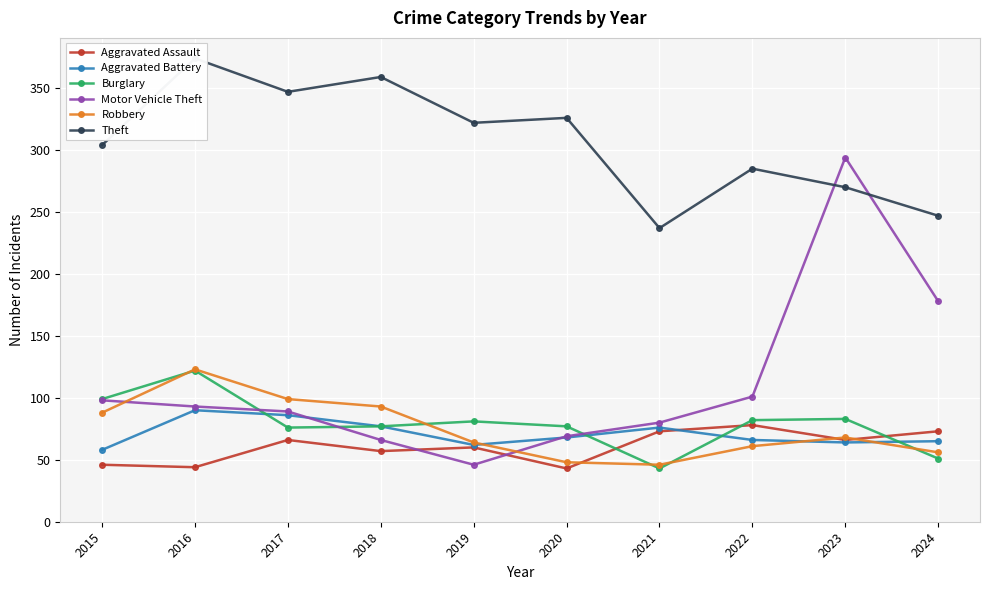

Reading left to right, list all the values displayed in this chart.

Aggravated Assault: 2015=46	2016=44	2017=66	2018=57	2019=60	2020=43	2021=73	2022=78	2023=66	2024=73
Aggravated Battery: 2015=58	2016=90	2017=86	2018=77	2019=62	2020=68	2021=76	2022=66	2023=64	2024=65
Burglary: 2015=99	2016=122	2017=76	2018=77	2019=81	2020=77	2021=43	2022=82	2023=83	2024=51
Motor Vehicle Theft: 2015=98	2016=93	2017=89	2018=66	2019=46	2020=69	2021=80	2022=101	2023=294	2024=178
Robbery: 2015=88	2016=123	2017=99	2018=93	2019=64	2020=48	2021=46	2022=61	2023=68	2024=56
Theft: 2015=304	2016=374	2017=347	2018=359	2019=322	2020=326	2021=237	2022=285	2023=270	2024=247